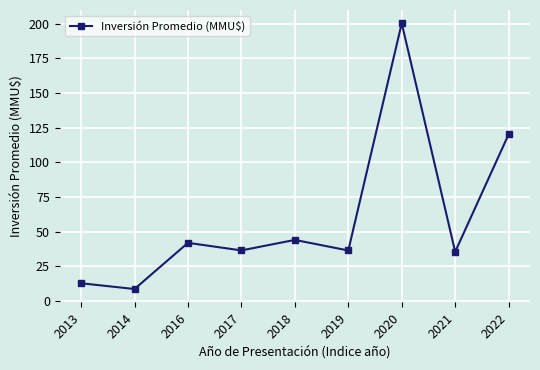

Reading left to right, what are all the values shown in this chart?

12.8	8.7	42.0	36.5	44.1	36.5	200.2	35.5	120.2